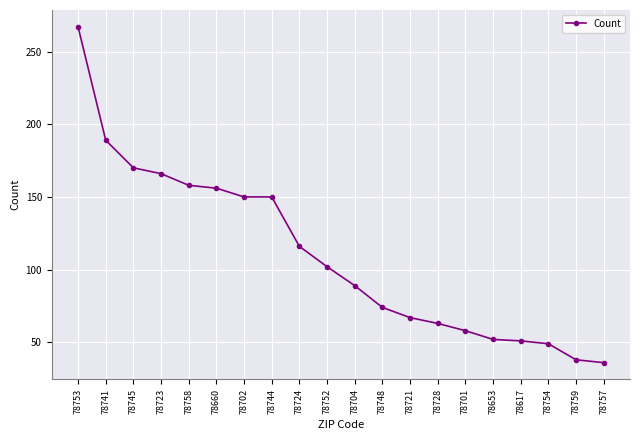

What value does the data have at 78617?

51